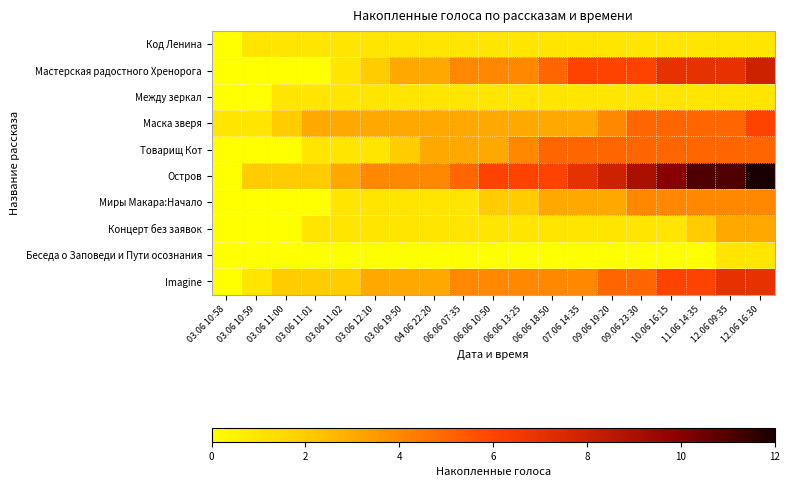

Reading right to left, what are all the values shown in this chart?

Код Ленина: 12.06 16:30=1	12.06 09:35=1	11.06 14:35=1	10.06 16:15=1	09.06 23:30=1	09.06 19:20=1	07.06 14:35=1	06.06 18:50=1	06.06 13:25=1	06.06 10:50=1	06.06 07:35=1	04.06 22:20=1	03.06 19:50=1	03.06 12:10=1	03.06 11:02=1	03.06 11:01=1	03.06 11:00=1	03.06 10:59=1	03.06 10:58=0
Мастерская радостного Хренорога: 12.06 16:30=8	12.06 09:35=7	11.06 14:35=7	10.06 16:15=7	09.06 23:30=6	09.06 19:20=6	07.06 14:35=6	06.06 18:50=5	06.06 13:25=4	06.06 10:50=4	06.06 07:35=4	04.06 22:20=3	03.06 19:50=3	03.06 12:10=2	03.06 11:02=1	03.06 11:01=0	03.06 11:00=0	03.06 10:59=0	03.06 10:58=0
Между зеркал: 12.06 16:30=1	12.06 09:35=1	11.06 14:35=1	10.06 16:15=1	09.06 23:30=1	09.06 19:20=1	07.06 14:35=1	06.06 18:50=1	06.06 13:25=1	06.06 10:50=1	06.06 07:35=1	04.06 22:20=1	03.06 19:50=1	03.06 12:10=1	03.06 11:02=1	03.06 11:01=1	03.06 11:00=1	03.06 10:59=0	03.06 10:58=0
Маска зверя: 12.06 16:30=6	12.06 09:35=5	11.06 14:35=5	10.06 16:15=5	09.06 23:30=5	09.06 19:20=4	07.06 14:35=3	06.06 18:50=3	06.06 13:25=3	06.06 10:50=3	06.06 07:35=3	04.06 22:20=3	03.06 19:50=3	03.06 12:10=3	03.06 11:02=3	03.06 11:01=3	03.06 11:00=2	03.06 10:59=1	03.06 10:58=1
Товарищ Кот: 12.06 16:30=5	12.06 09:35=5	11.06 14:35=5	10.06 16:15=5	09.06 23:30=5	09.06 19:20=5	07.06 14:35=5	06.06 18:50=5	06.06 13:25=4	06.06 10:50=3	06.06 07:35=3	04.06 22:20=3	03.06 19:50=2	03.06 12:10=1	03.06 11:02=1	03.06 11:01=1	03.06 11:00=0	03.06 10:59=0	03.06 10:58=0
Остров: 12.06 16:30=12	12.06 09:35=11	11.06 14:35=11	10.06 16:15=10	09.06 23:30=9	09.06 19:20=8	07.06 14:35=7	06.06 18:50=6	06.06 13:25=6	06.06 10:50=6	06.06 07:35=5	04.06 22:20=4	03.06 19:50=4	03.06 12:10=4	03.06 11:02=3	03.06 11:01=2	03.06 11:00=2	03.06 10:59=2	03.06 10:58=0
Миры Макара:Начало: 12.06 16:30=4	12.06 09:35=4	11.06 14:35=4	10.06 16:15=4	09.06 23:30=4	09.06 19:20=3	07.06 14:35=3	06.06 18:50=3	06.06 13:25=2	06.06 10:50=2	06.06 07:35=1	04.06 22:20=1	03.06 19:50=1	03.06 12:10=1	03.06 11:02=1	03.06 11:01=0	03.06 11:00=0	03.06 10:59=0	03.06 10:58=0
Концерт без заявок: 12.06 16:30=3	12.06 09:35=3	11.06 14:35=2	10.06 16:15=1	09.06 23:30=1	09.06 19:20=1	07.06 14:35=1	06.06 18:50=1	06.06 13:25=1	06.06 10:50=1	06.06 07:35=1	04.06 22:20=1	03.06 19:50=1	03.06 12:10=1	03.06 11:02=1	03.06 11:01=1	03.06 11:00=0	03.06 10:59=0	03.06 10:58=0
Беседа о Заповеди и Пути осознания: 12.06 16:30=1	12.06 09:35=1	11.06 14:35=0	10.06 16:15=0	09.06 23:30=0	09.06 19:20=0	07.06 14:35=0	06.06 18:50=0	06.06 13:25=0	06.06 10:50=0	06.06 07:35=0	04.06 22:20=0	03.06 19:50=0	03.06 12:10=0	03.06 11:02=0	03.06 11:01=0	03.06 11:00=0	03.06 10:59=0	03.06 10:58=0
Imagine: 12.06 16:30=7	12.06 09:35=7	11.06 14:35=6	10.06 16:15=6	09.06 23:30=5	09.06 19:20=5	07.06 14:35=4	06.06 18:50=4	06.06 13:25=4	06.06 10:50=4	06.06 07:35=4	04.06 22:20=3	03.06 19:50=3	03.06 12:10=3	03.06 11:02=2	03.06 11:01=2	03.06 11:00=2	03.06 10:59=1	03.06 10:58=0